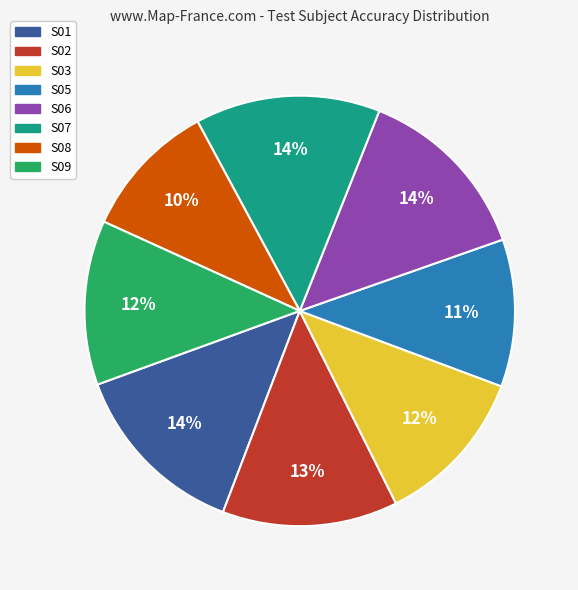

Between S09 and S02, which is larger?

S02